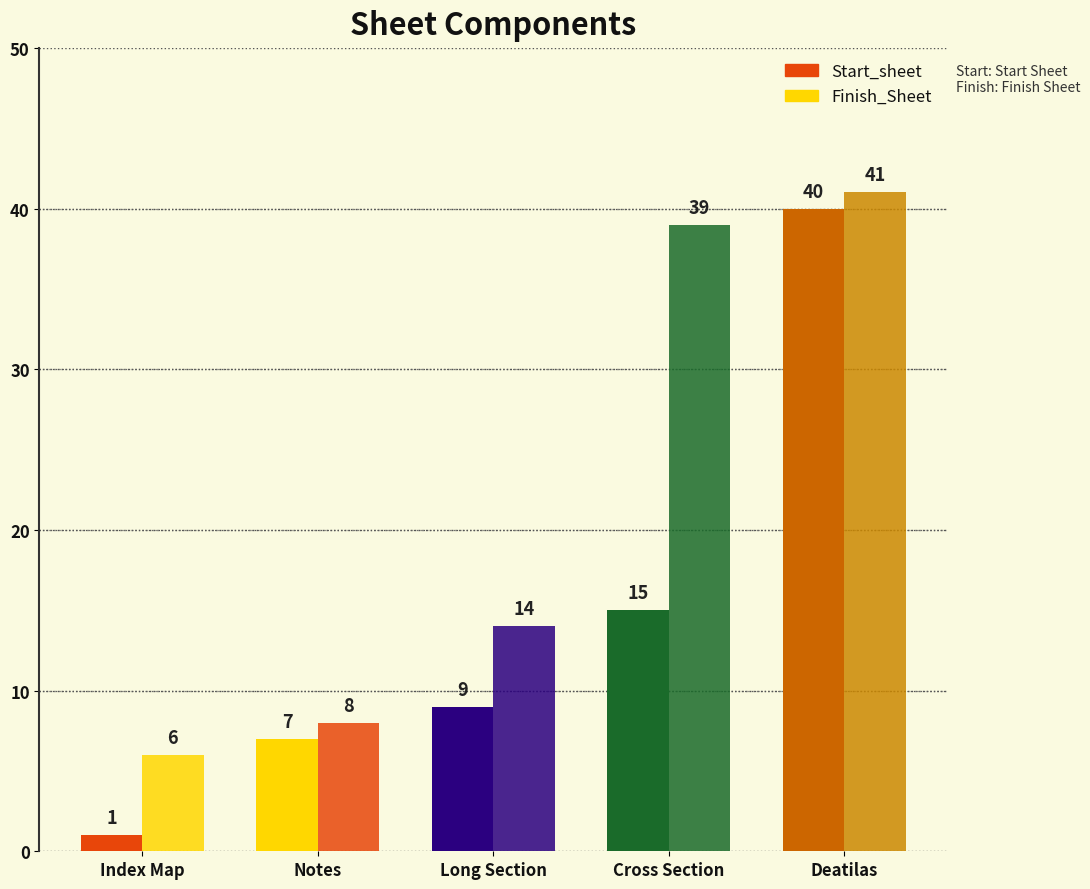

Count the number of categories in the chart.

5